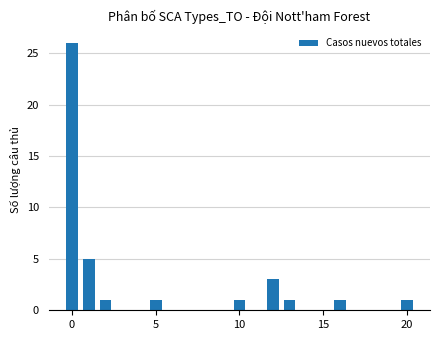

What is the value of the 6th bar from the left?

3